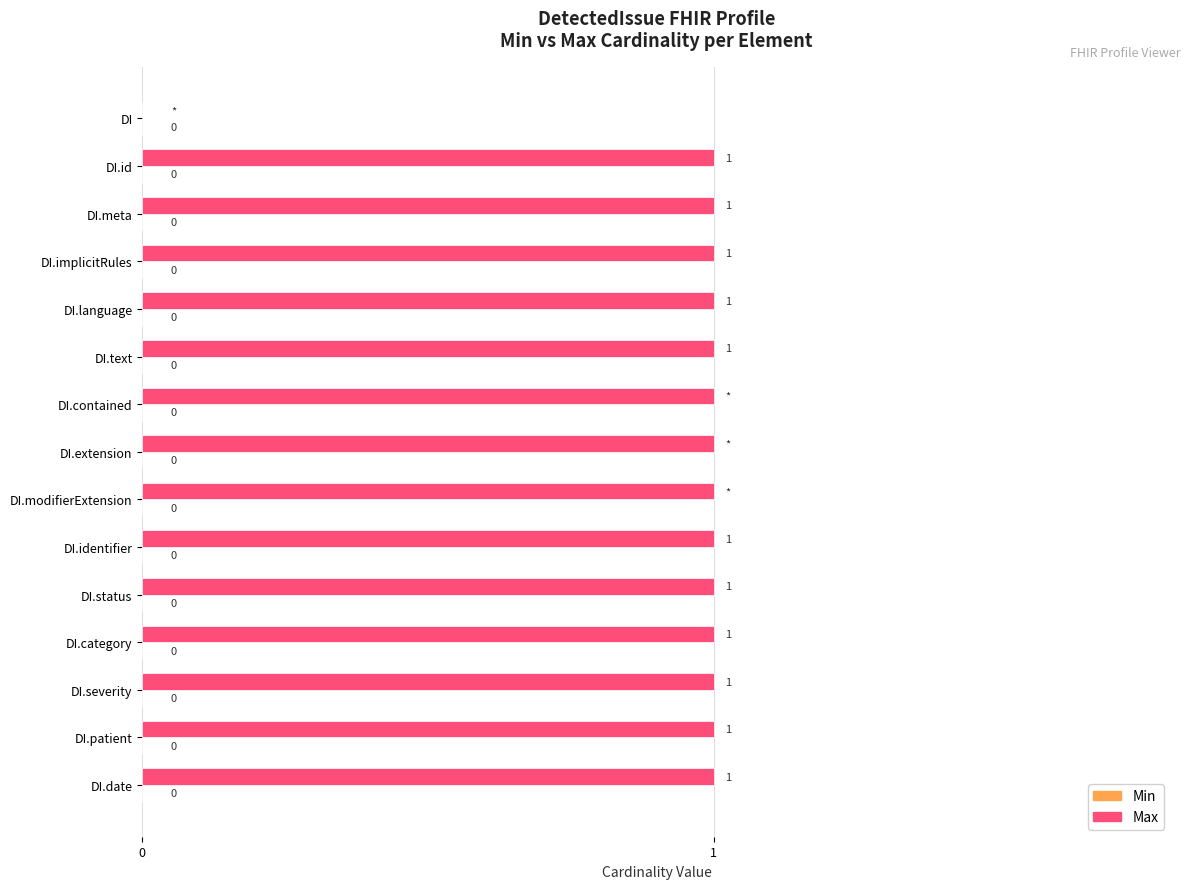

What is the greatest value displayed?

1